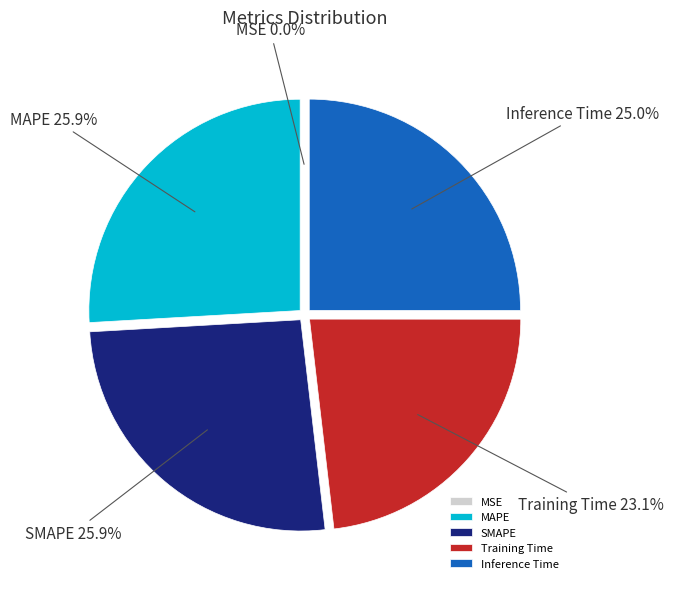

Does any single category account for the majority?

No